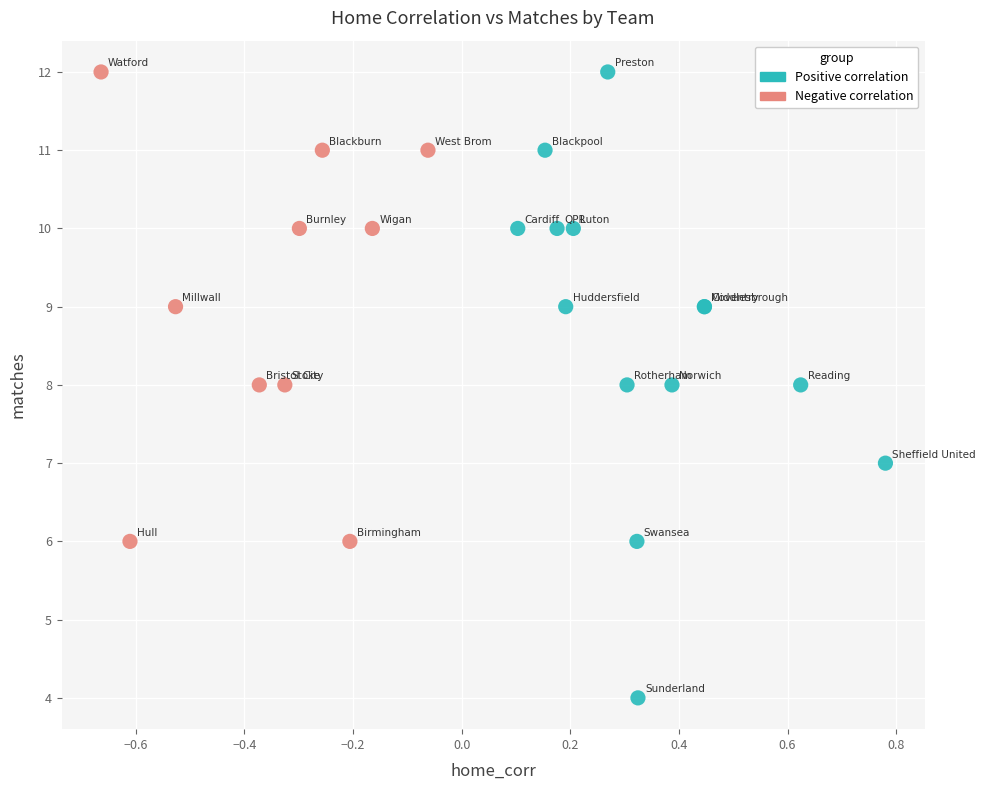

Which series contains the lowest Y value?

Positive correlation